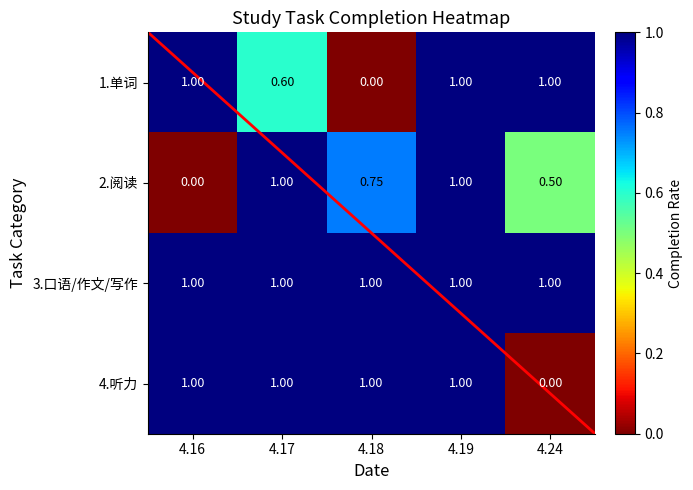

How many values in the 2.阅读 series exceed 0?

4